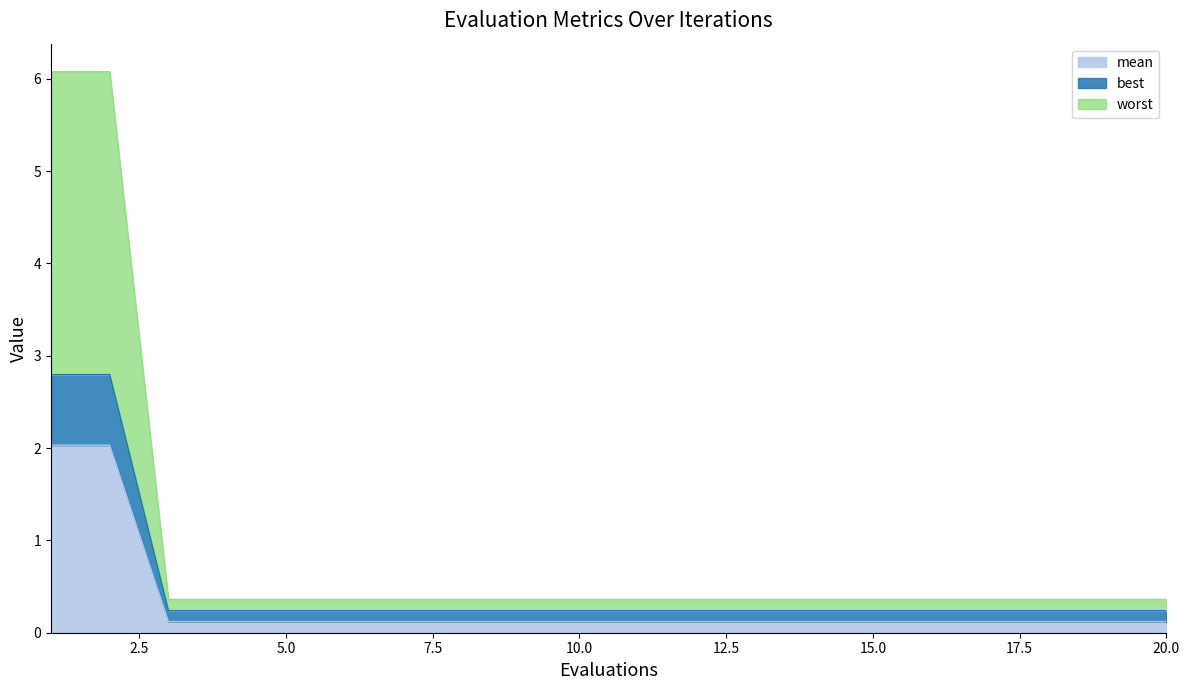

What is the highest value of the mean series?

2.0